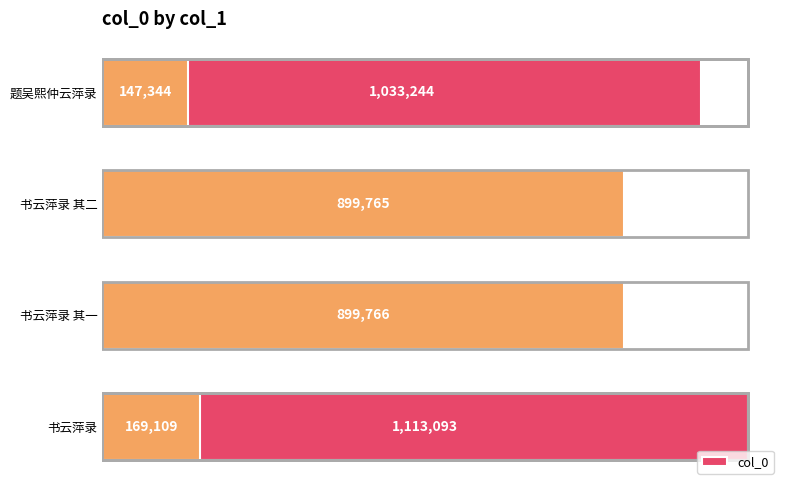

What is the greatest value displayed?

1113093